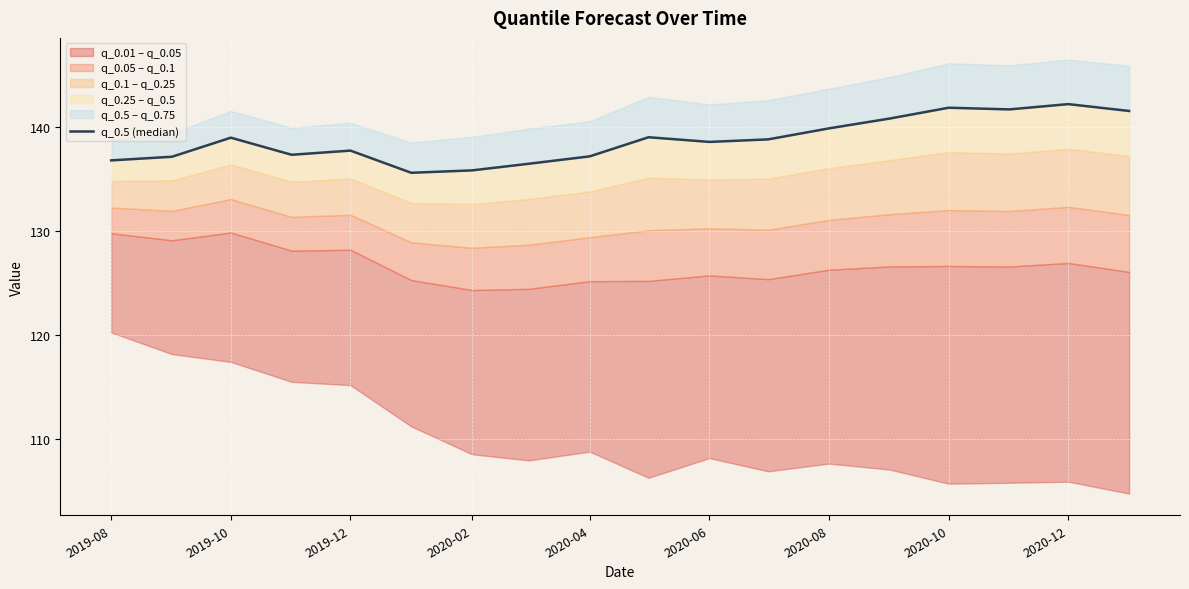

What is the value of the 14th point from the left?

140.8